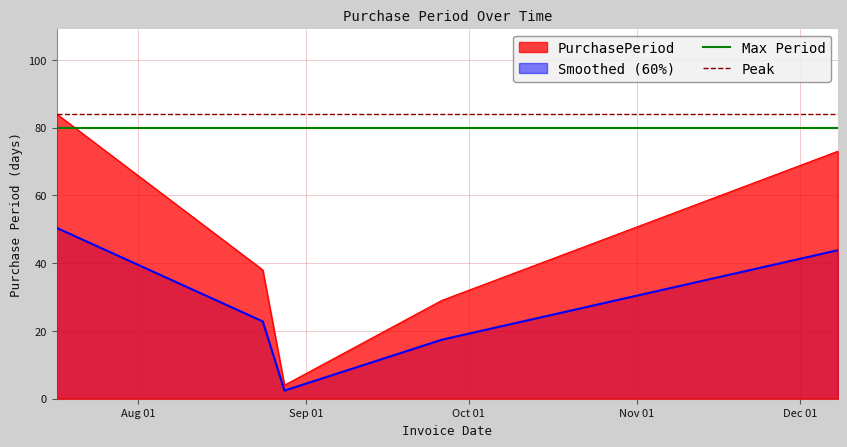

What position from the left is Sep 01?

2